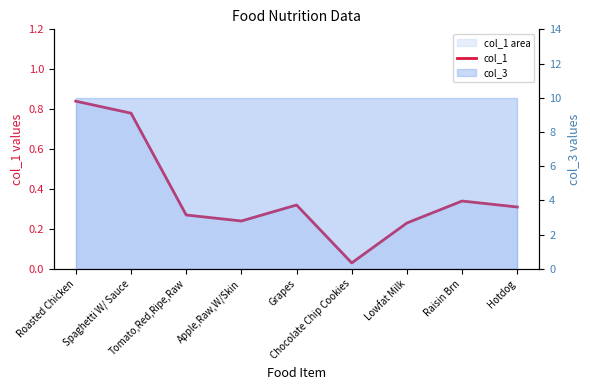

What is the sum of the values at Tomato,Red,Ripe,Raw and Grapes?

0.6